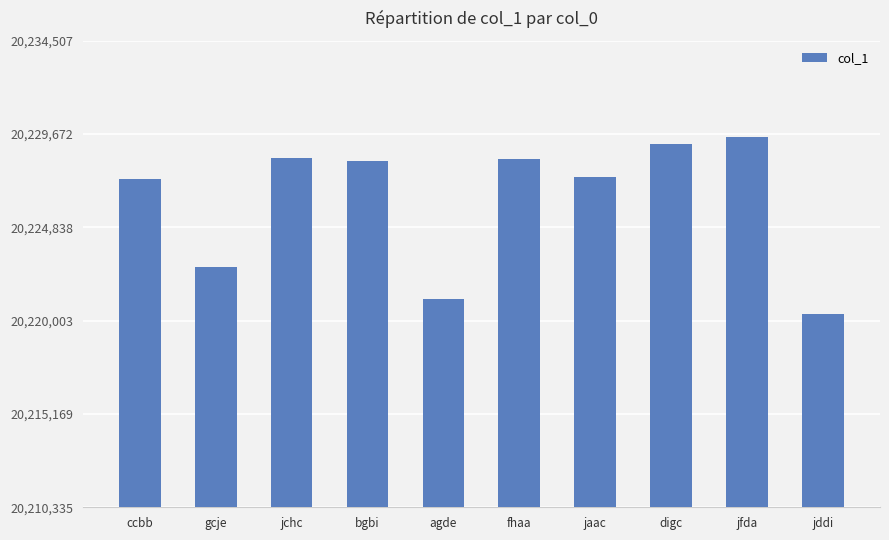

At which label is the value closest to 20224921?

gcje